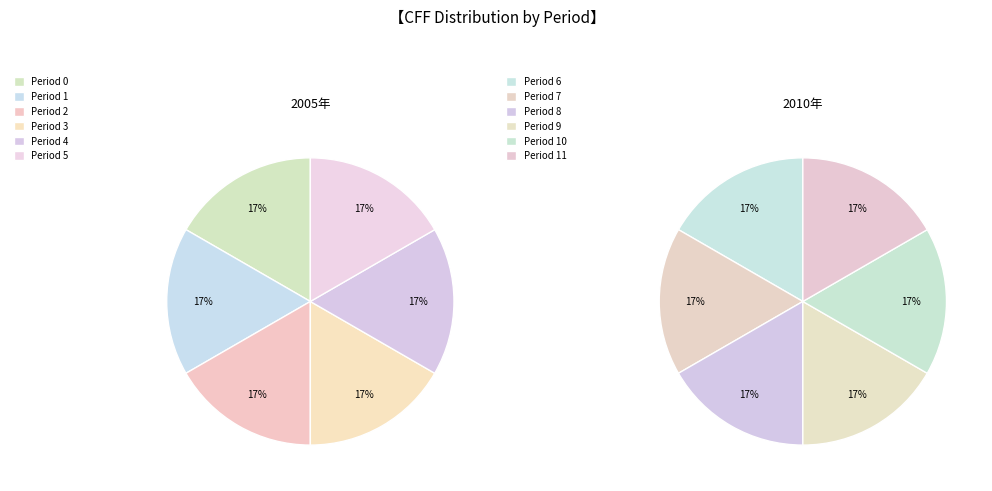

The Period 12 slice represents 10% of the pie. True or false?

False